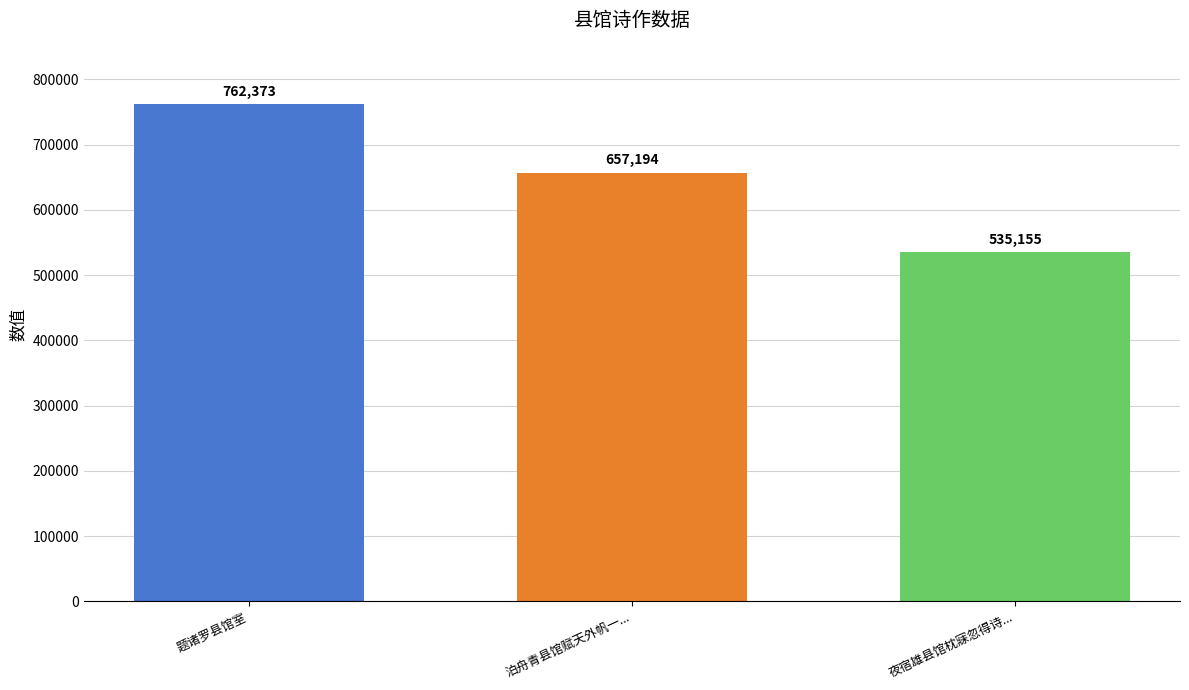

What is the change in value from 泊舟青县馆赋天外帆一... to 夜宿雄县馆枕寐忽得诗...?

-122039